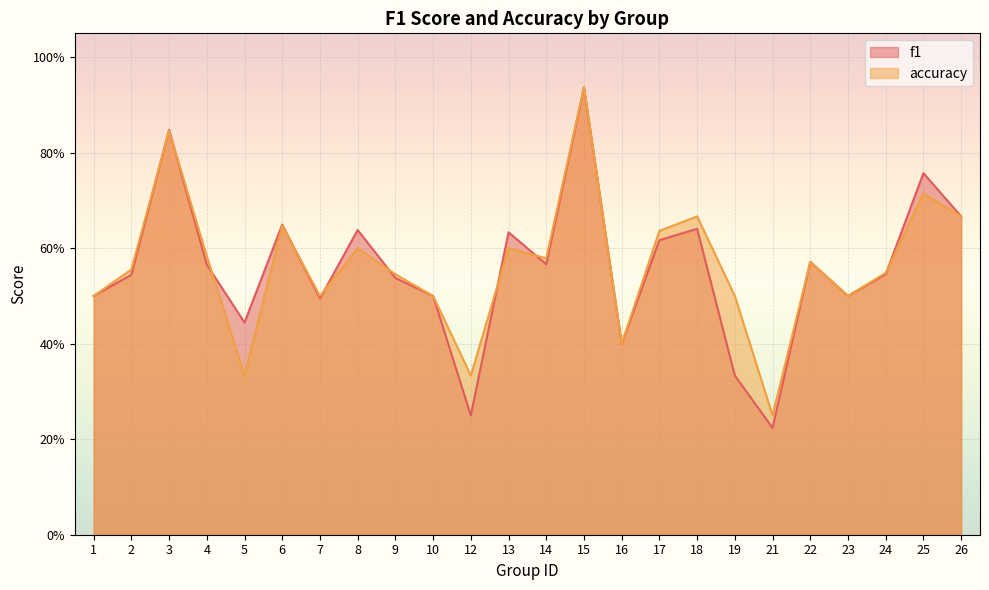

Where is f1 nearest to the value 0?

21